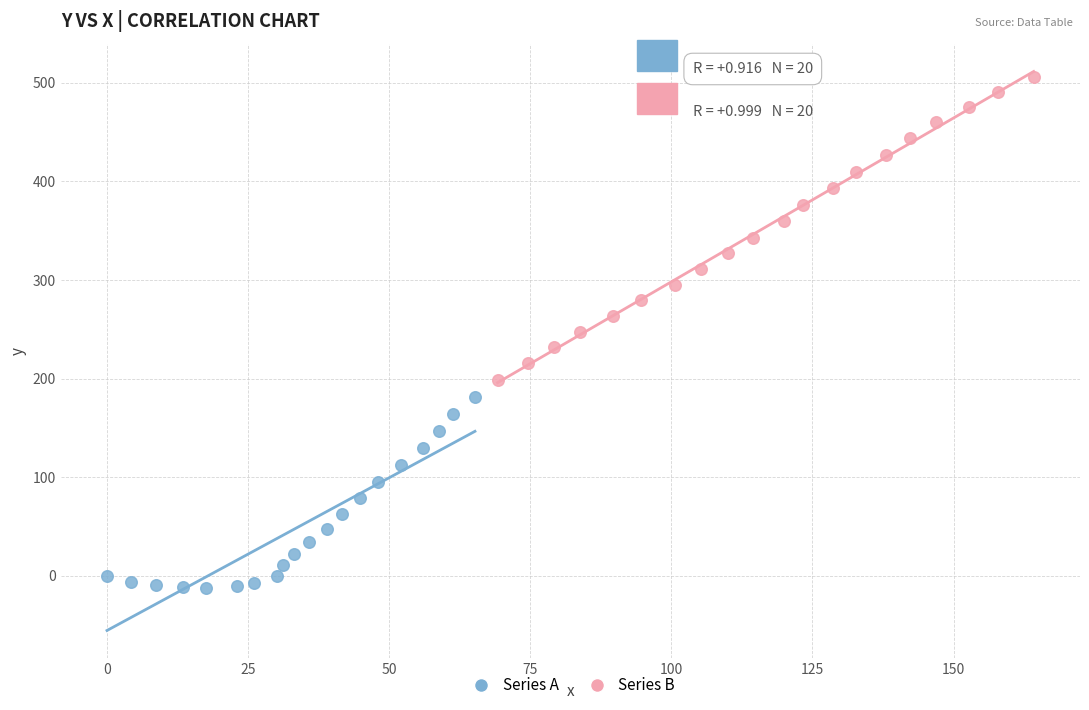

Which series contains the highest Y value?

Series B